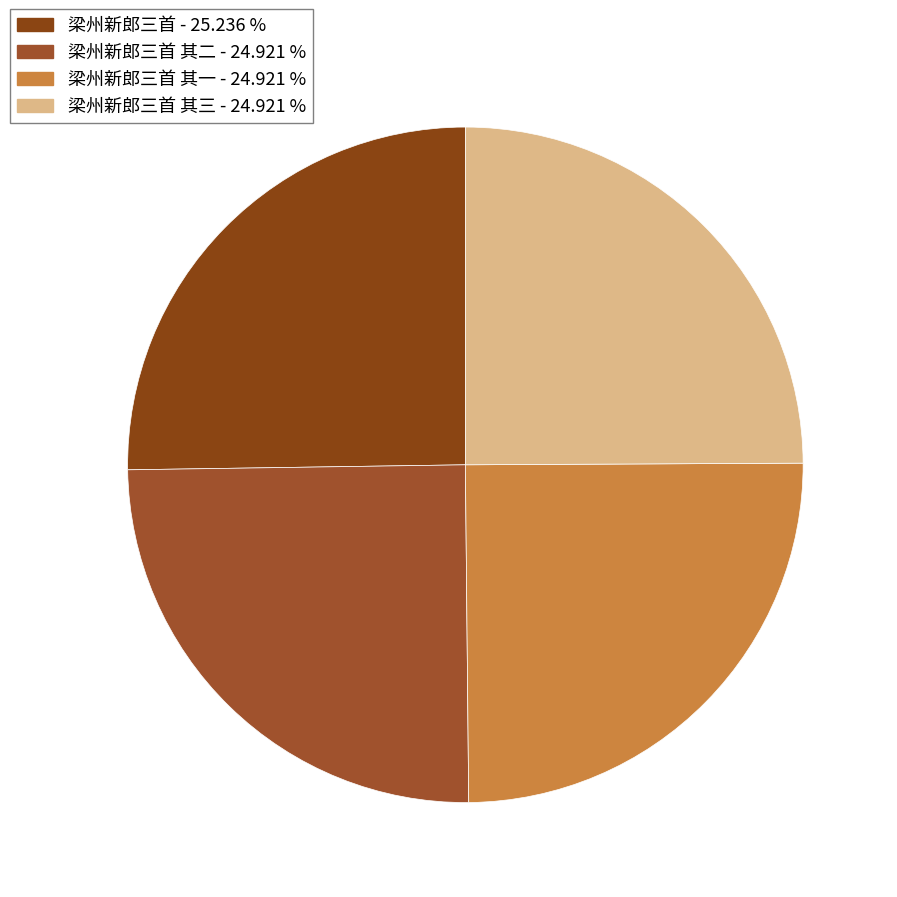

Count the number of slices in the pie.

4